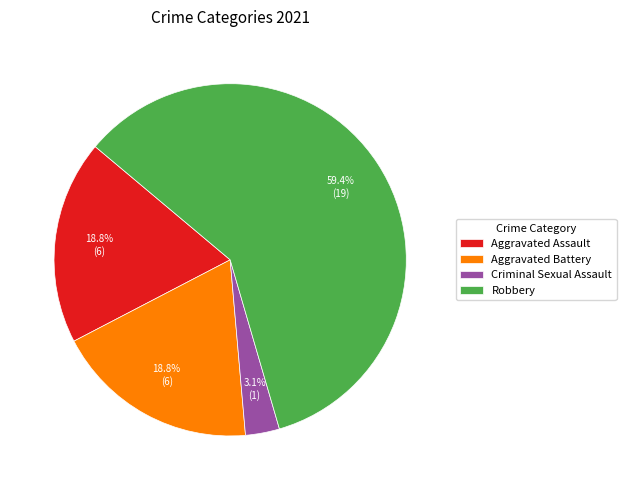

What percentage is the Aggravated Battery slice, to the nearest percent?

19%